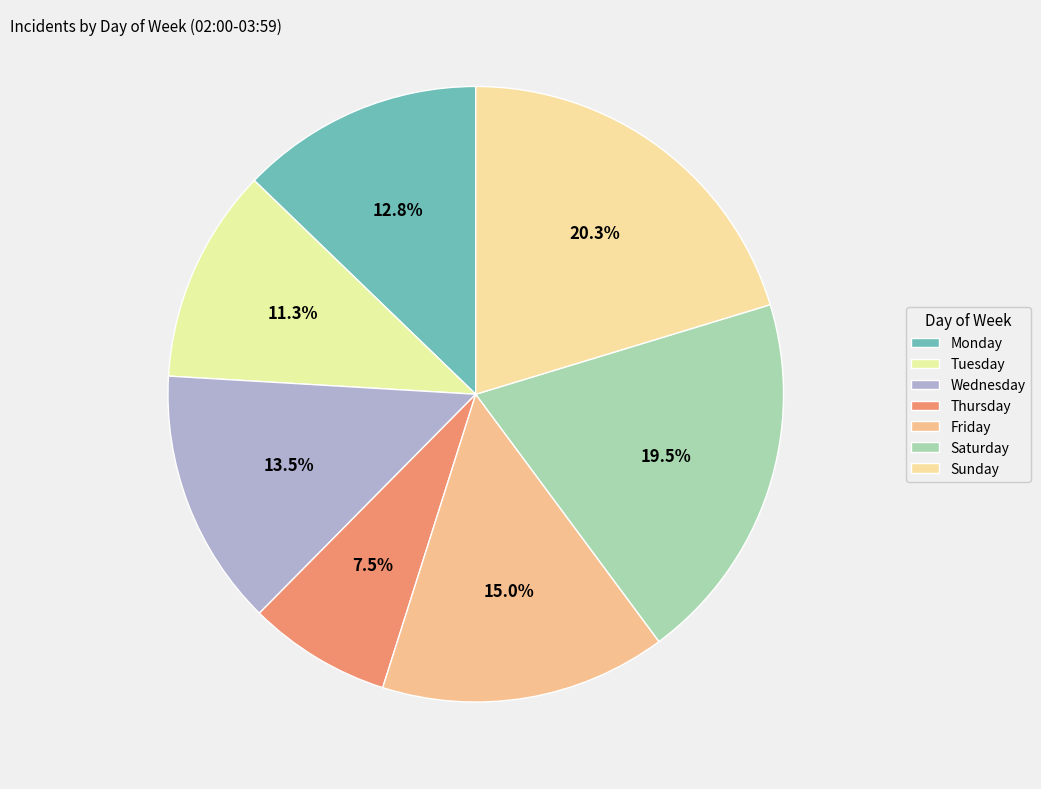

What is the ratio of the value at Wednesday to the value at Monday?

1.1